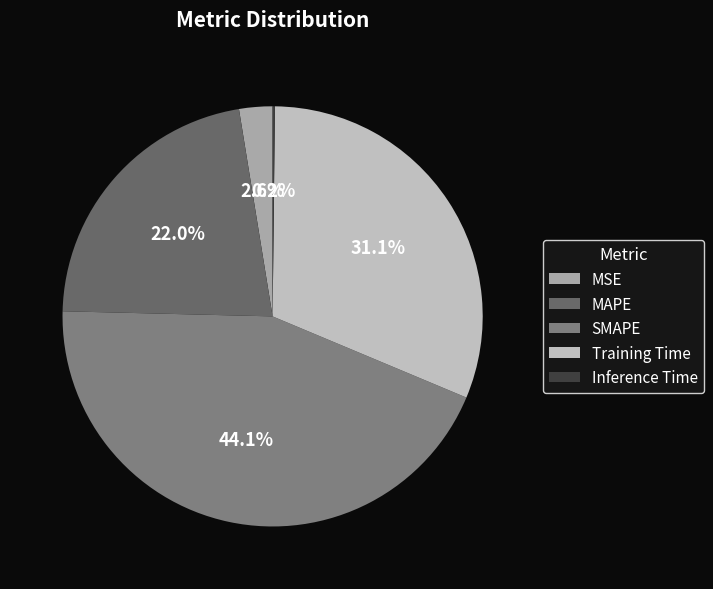

Is it true that Inference Time is 13% of the pie?

False